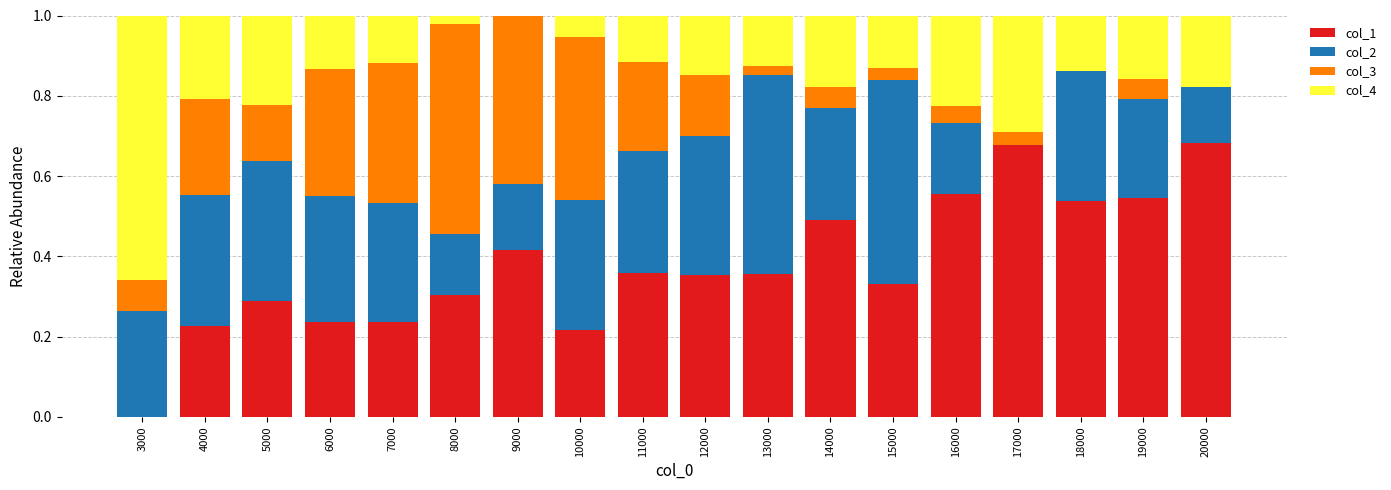

Is it true that col_1 equals 0.5 at 19000?

True